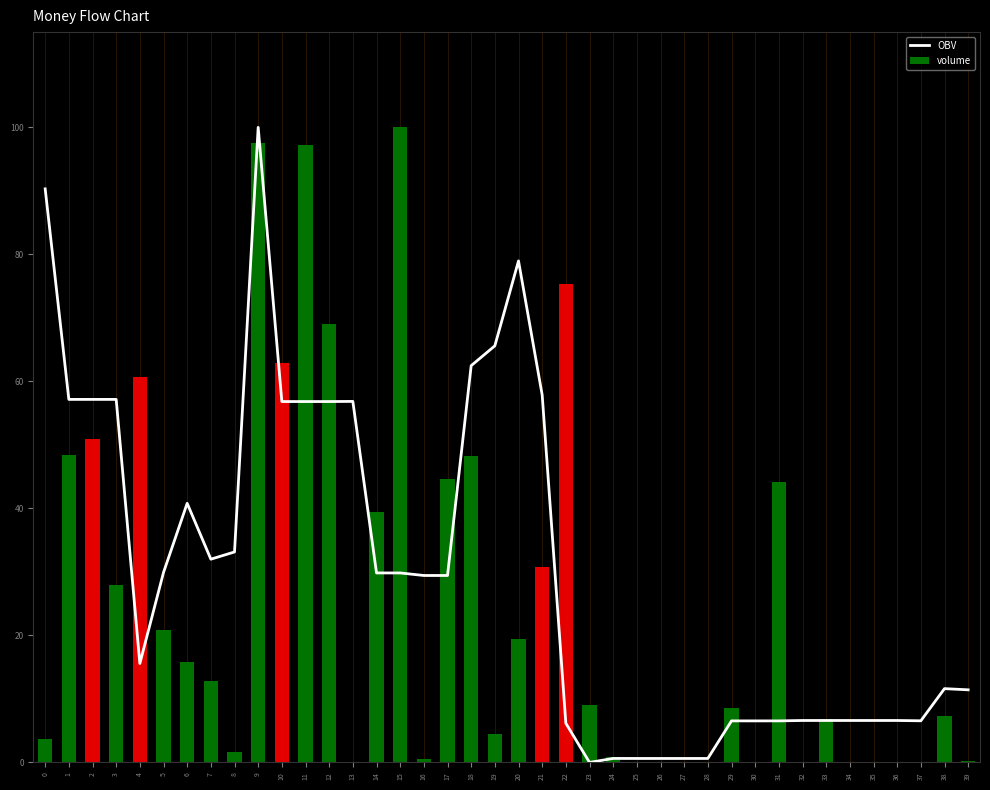

What is the greatest value displayed?

100.0